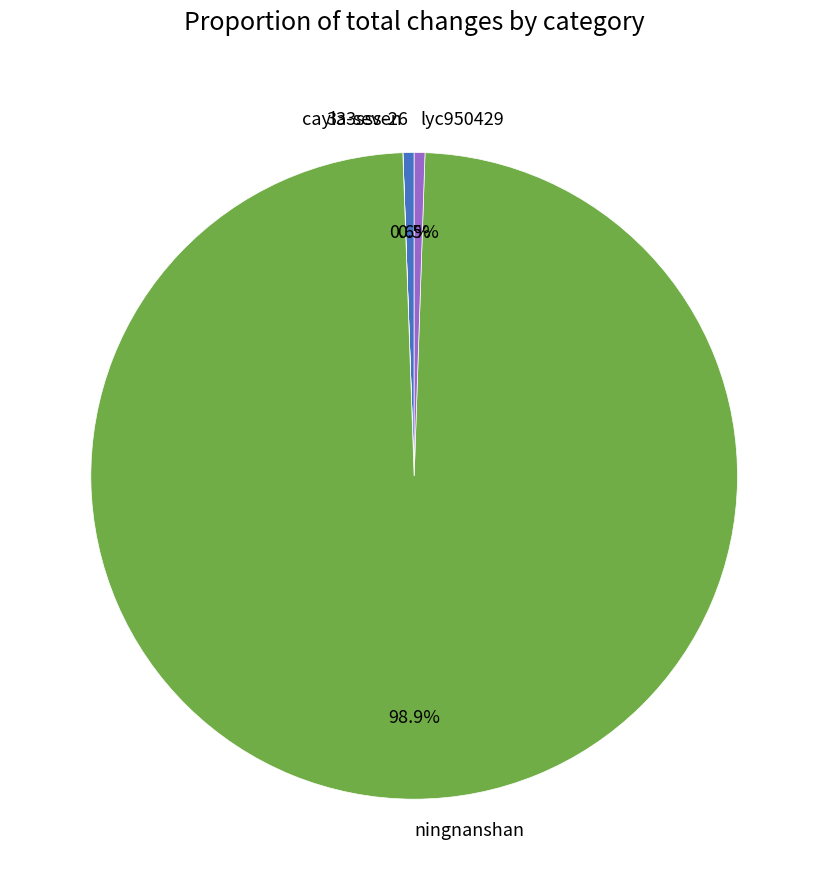

Which slice represents more than half of the pie?

ningnanshan